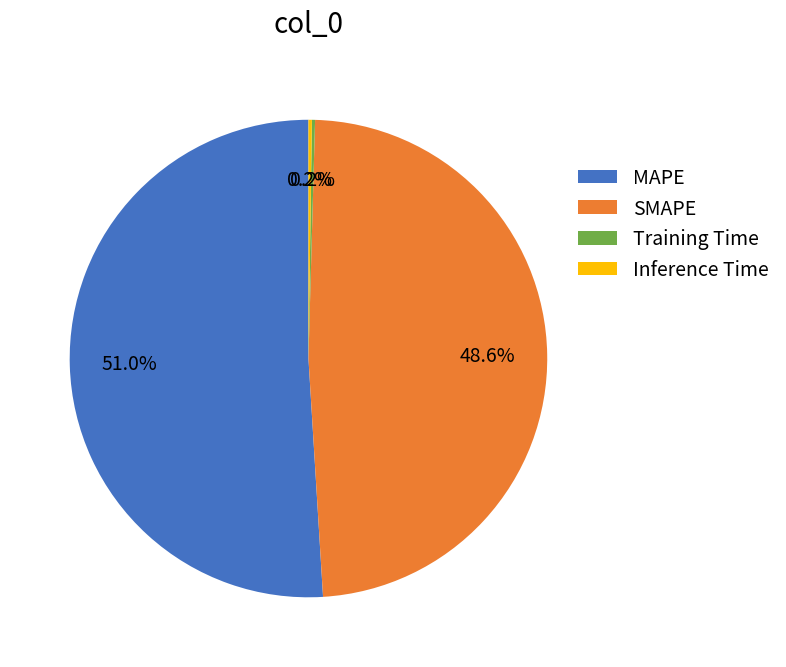

Which category has the biggest portion of the pie?

MAPE